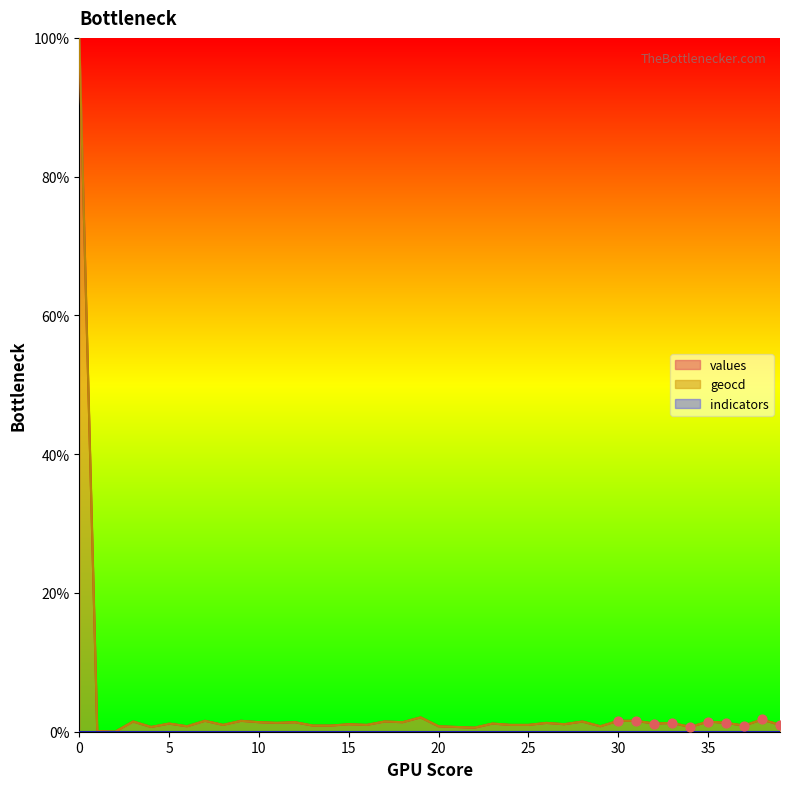

Which series contains the lowest Y value?

values